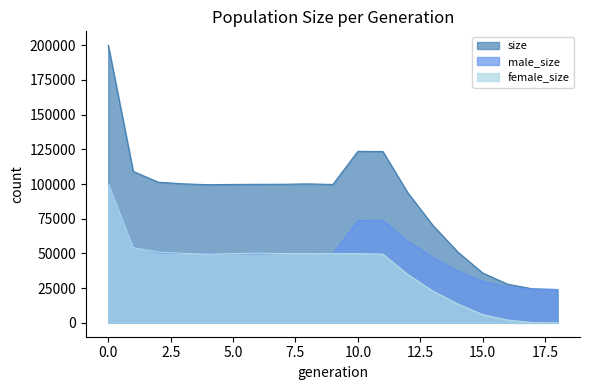

True or false: size and male_size intersect in this chart.

False